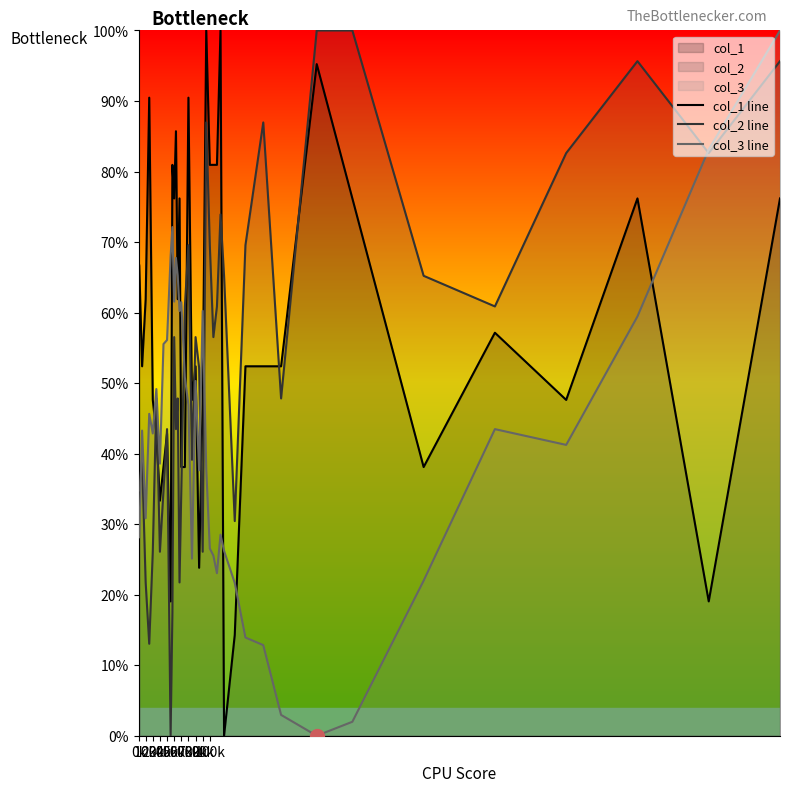

Which series has the largest total across all categories?

col_1 line